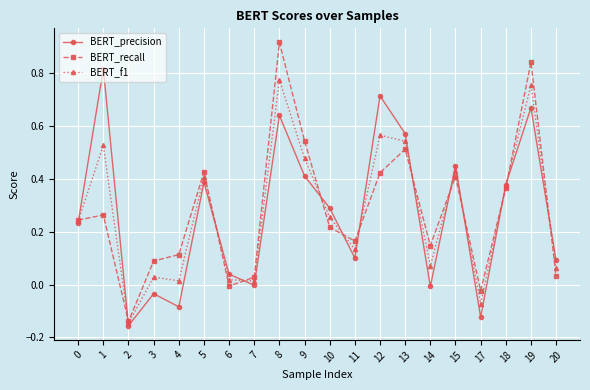

True or false: BERT_f1 has more than 2 interior local peaks.

True